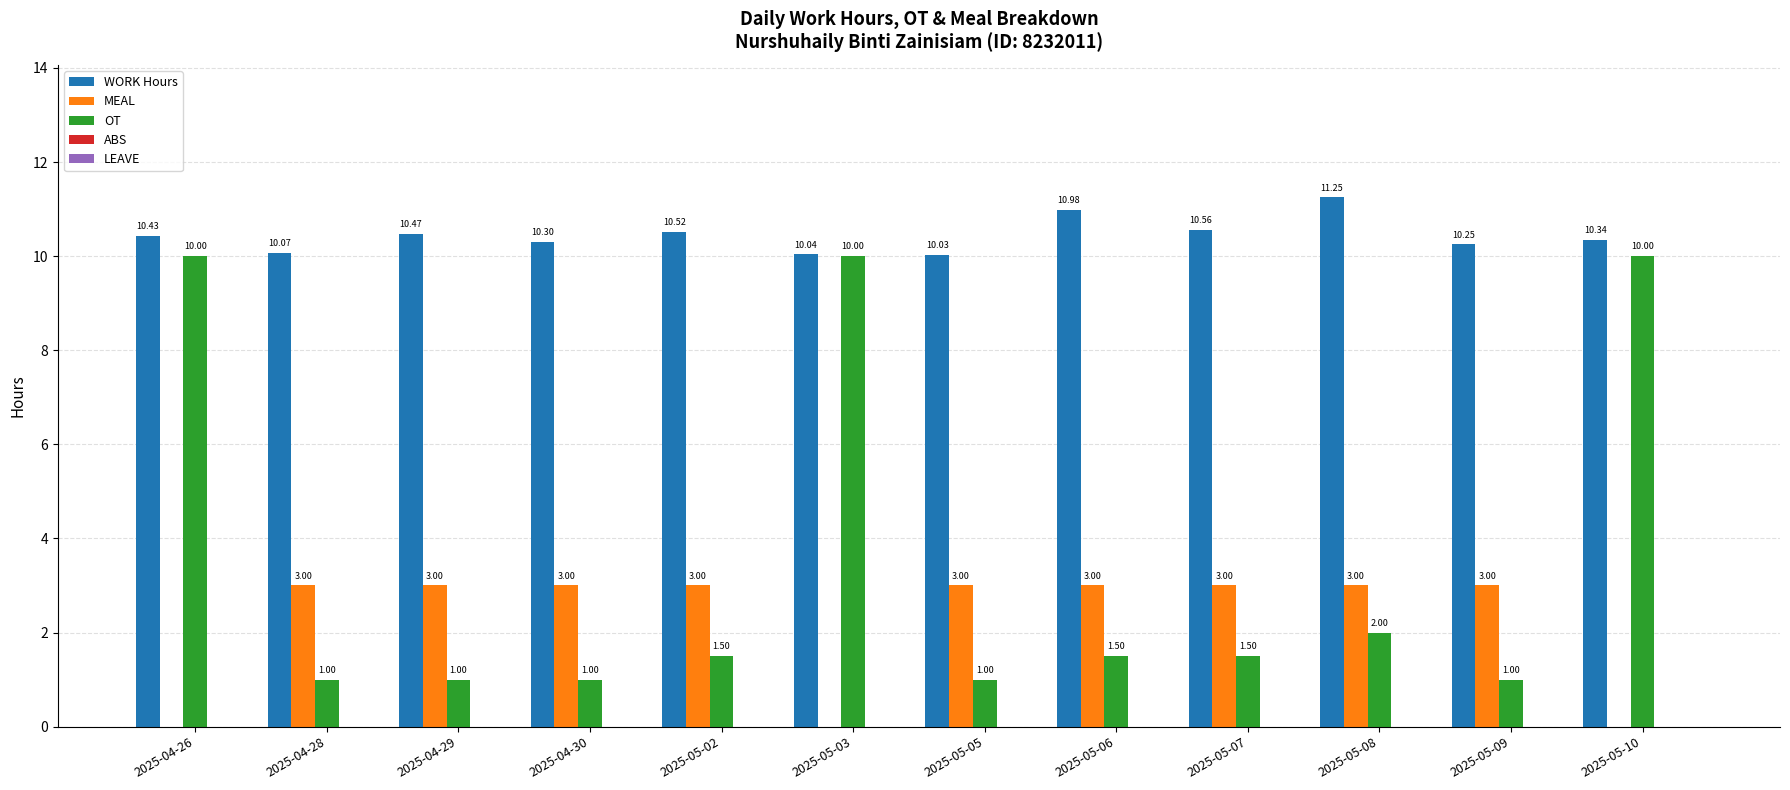

At which category is the sum across all series the highest?

2025-04-26